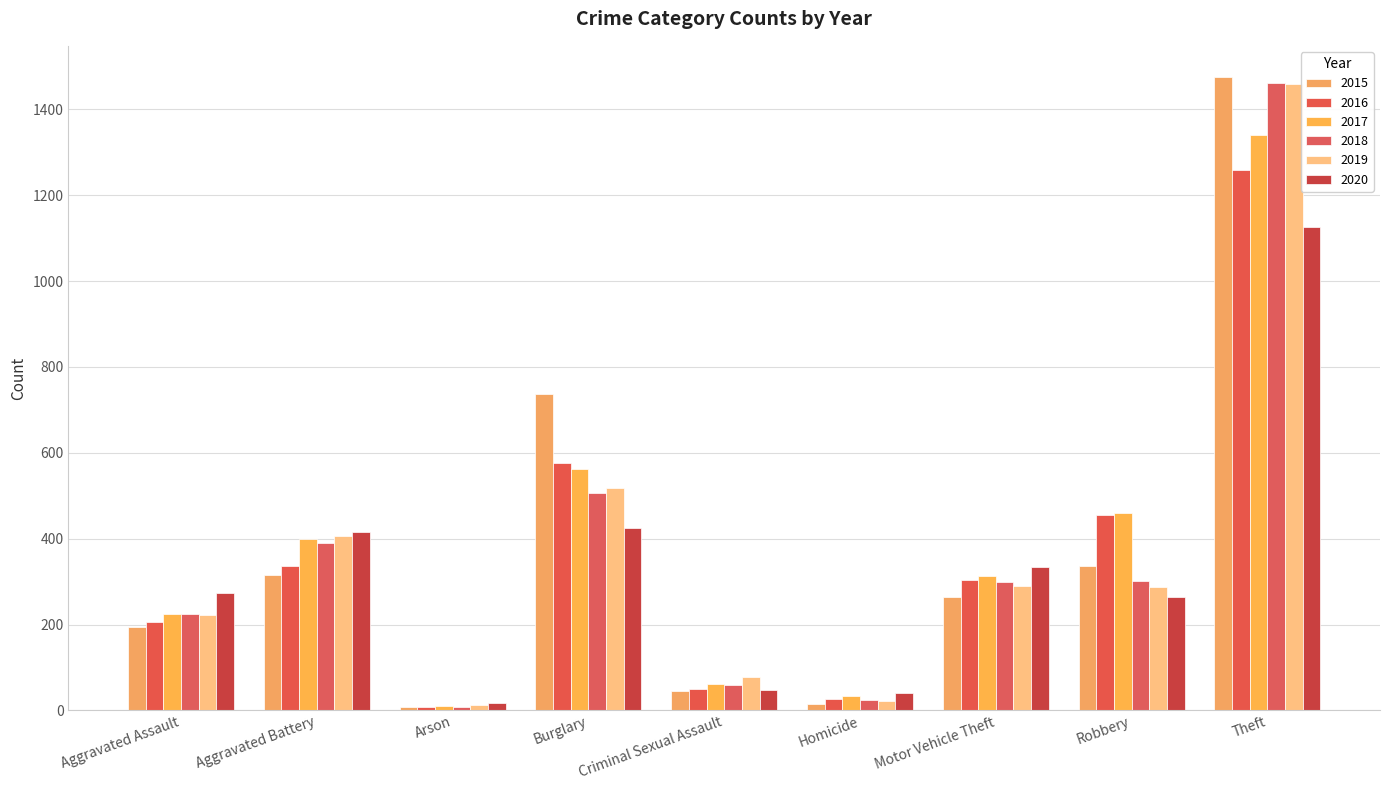

What position from the right is Criminal Sexual Assault?

5